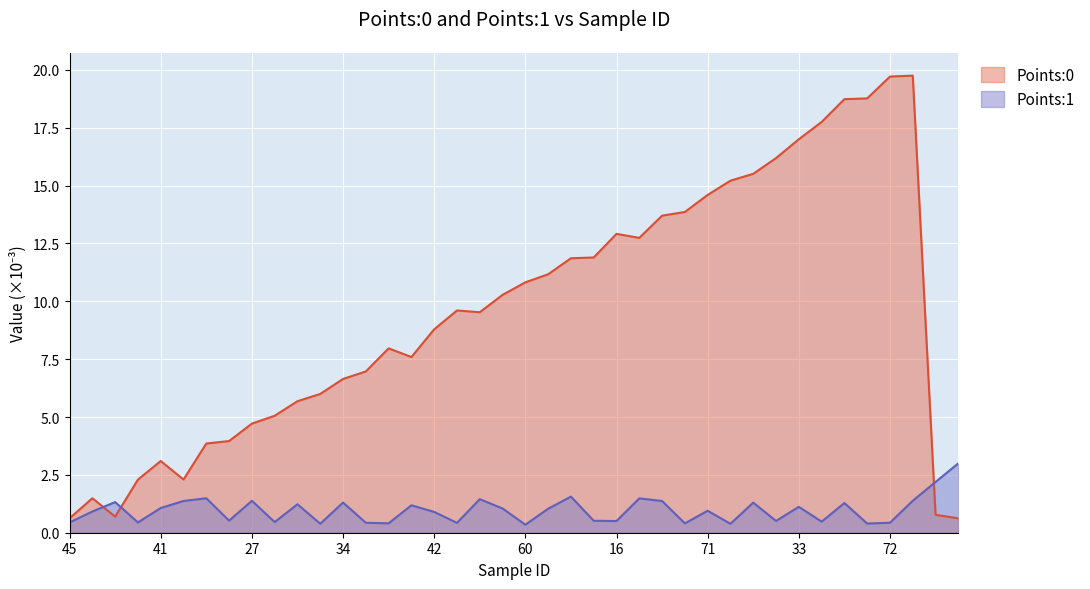

Does the chart display data point markers on the line(s)?

No